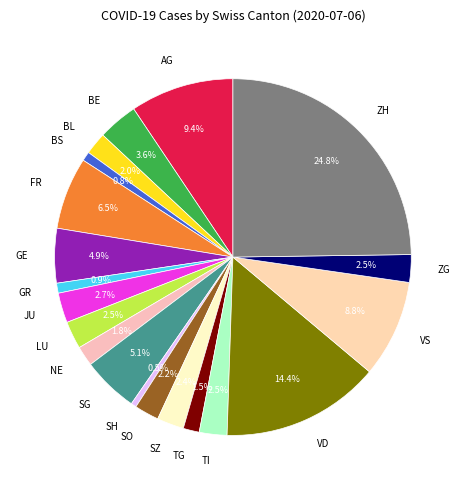

To the nearest percent, what is the average slice percentage?

5%